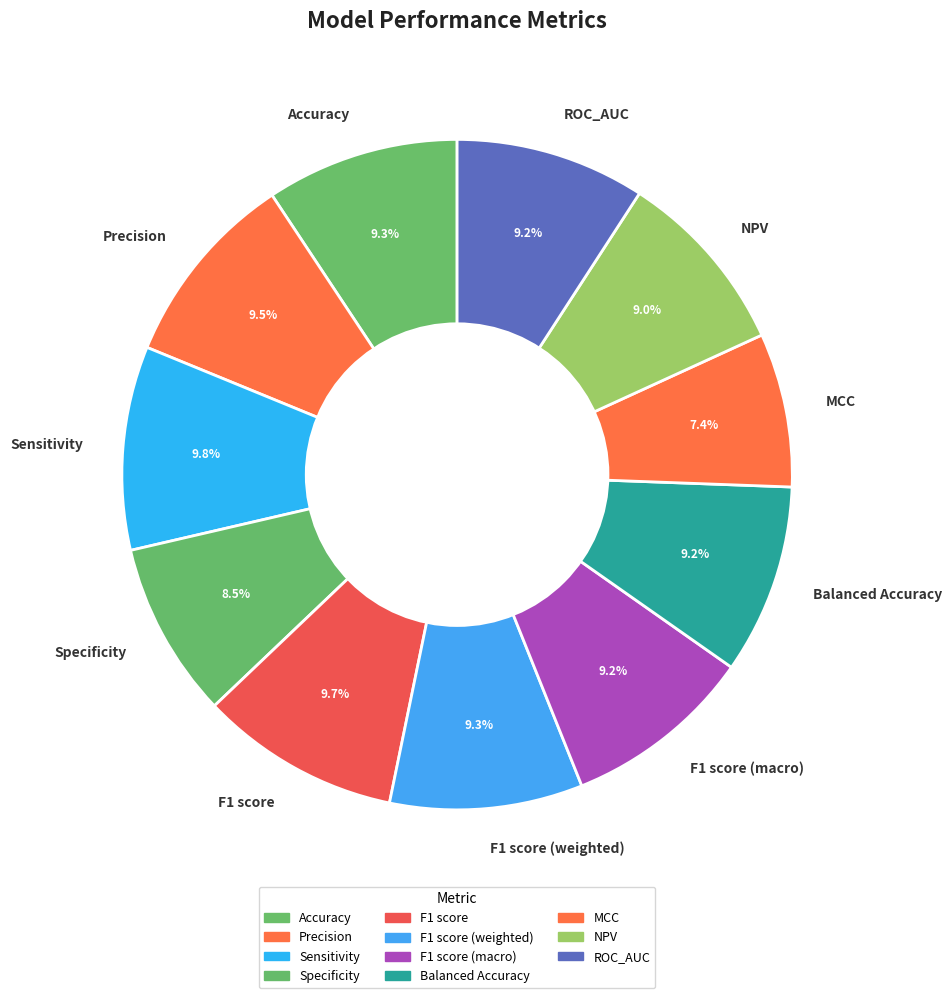

The MCC slice represents 7% of the pie. True or false?

True